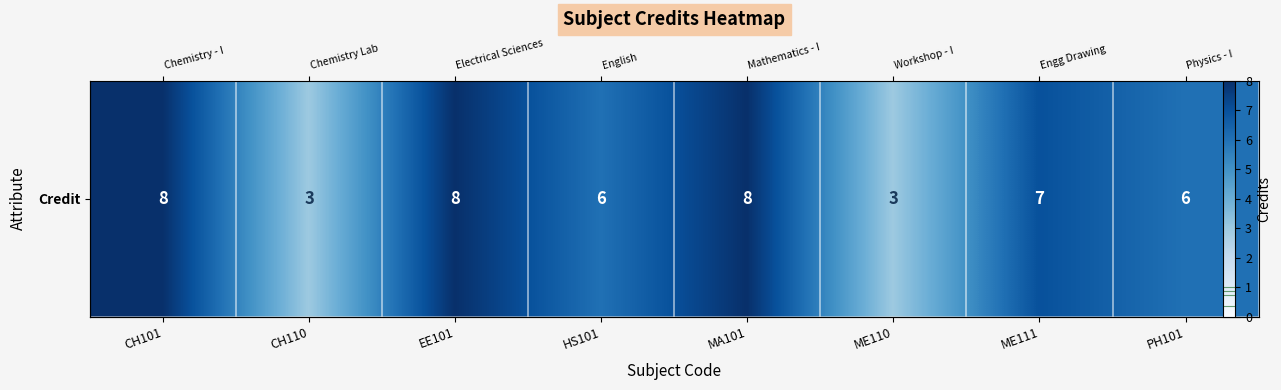

Which has a higher value, EE101 or CH101?

EE101